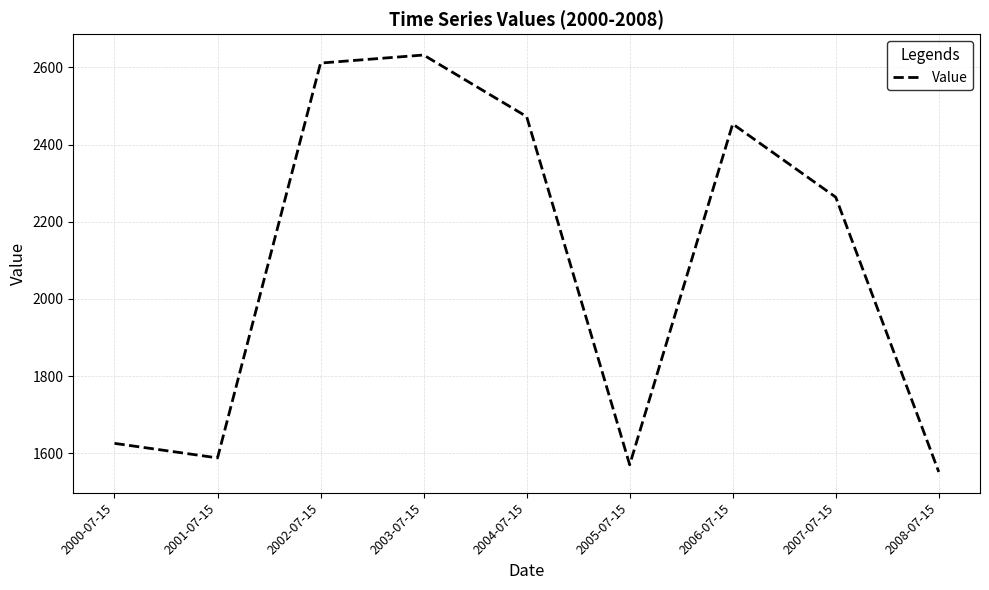

Is this an area chart (filled region under the line)?

No